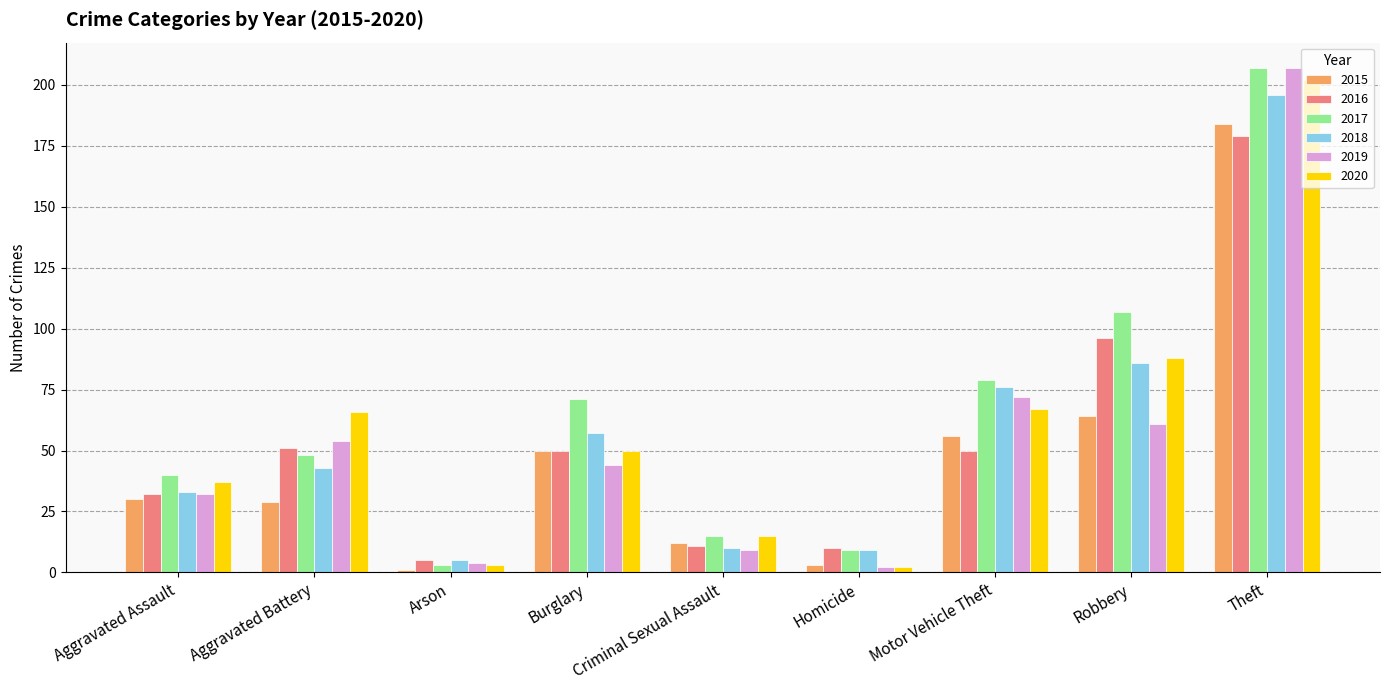

How many series are shown in this chart?

6